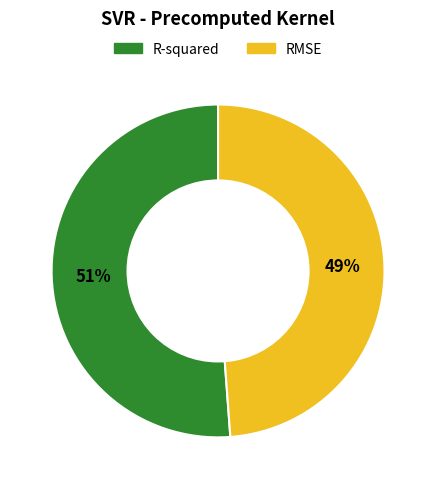

How many segments does this pie chart have?

2